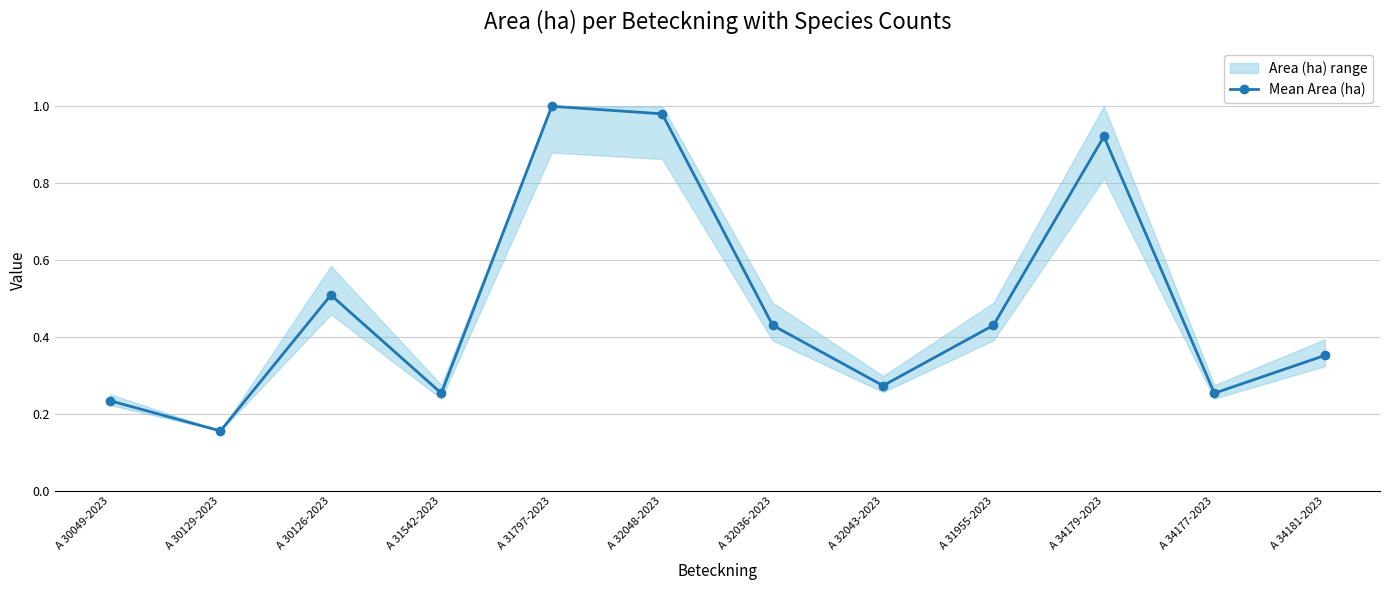

What is the sum of the values at A 34177-2023 and A 31542-2023?

0.5